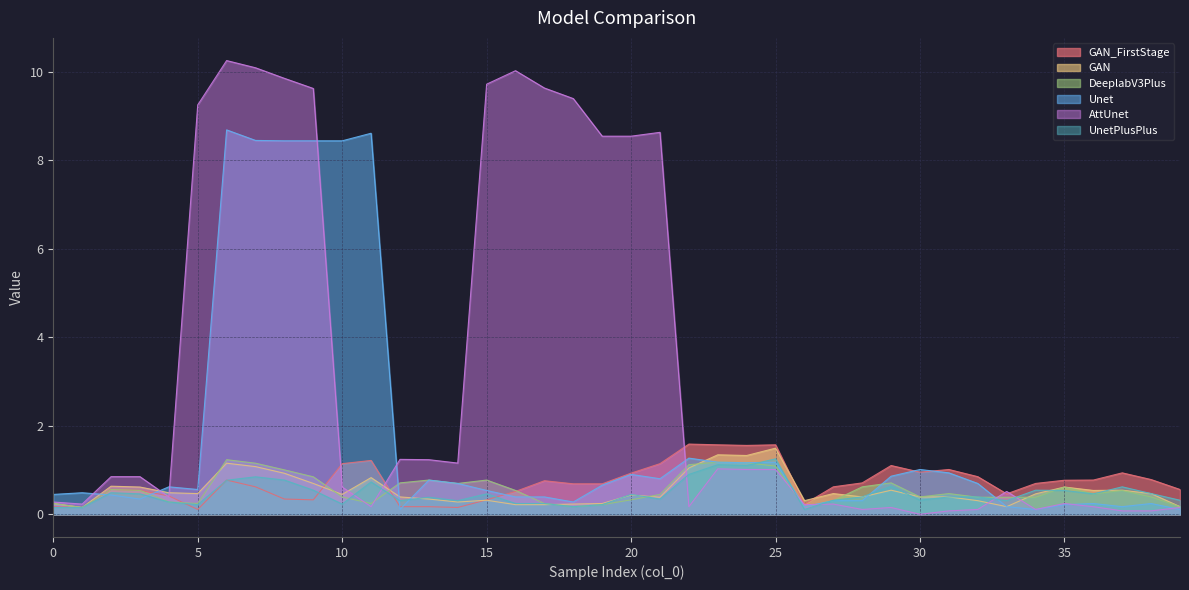

Reading left to right, list all the values displayed in this chart.

GAN_FirstStage: 0=0.2	1=0.2	2=0.6	3=0.5	4=0.4	5=0.1	6=0.8	7=0.6	8=0.3	9=0.3	10=1.1	11=1.2	12=0.2	13=0.2	14=0.2	15=0.3	16=0.5	17=0.8	18=0.7	19=0.7	20=0.9	21=1.1	22=1.6	23=1.6	24=1.6	25=1.6	26=0.2	27=0.6	28=0.7	29=1.1	30=1.0	31=1.0	32=0.9	33=0.5	34=0.7	35=0.8	36=0.8	37=0.9	38=0.8	39=0.6
GAN: 0=0.2	1=0.2	2=0.6	3=0.6	4=0.5	5=0.5	6=1.2	7=1.1	8=0.9	9=0.7	10=0.4	11=0.8	12=0.4	13=0.3	14=0.3	15=0.3	16=0.2	17=0.2	18=0.2	19=0.2	20=0.4	21=0.4	22=1.0	23=1.3	24=1.3	25=1.5	26=0.3	27=0.5	28=0.4	29=0.5	30=0.4	31=0.4	32=0.3	33=0.2	34=0.5	35=0.6	36=0.5	37=0.5	38=0.5	39=0.2
DeeplabV3Plus: 0=0.2	1=0.2	2=0.6	3=0.5	4=0.3	5=0.2	6=1.2	7=1.2	8=1.0	9=0.8	10=0.4	11=0.2	12=0.7	13=0.8	14=0.7	15=0.8	16=0.5	17=0.2	18=0.2	19=0.2	20=0.3	21=0.4	22=1.1	23=1.2	24=1.2	25=1.1	26=0.2	27=0.3	28=0.6	29=0.7	30=0.4	31=0.5	32=0.4	33=0.4	34=0.4	35=0.6	36=0.5	37=0.5	38=0.4	39=0.2
Unet: 0=0.4	1=0.5	2=0.4	3=0.3	4=0.6	5=0.6	6=8.7	7=8.5	8=8.4	9=8.4	10=8.4	11=8.6	12=0.1	13=0.8	14=0.7	15=0.5	16=0.4	17=0.4	18=0.3	19=0.7	20=0.9	21=0.8	22=1.3	23=1.2	24=1.2	25=1.2	26=0.2	27=0.3	28=0.3	29=0.9	30=1.0	31=0.9	32=0.7	33=0.2	34=0.1	35=0.2	36=0.2	37=0.2	38=0.2	39=0.1
AttUnet: 0=0.3	1=0.2	2=0.9	3=0.9	4=0.4	5=9.3	6=10.3	7=10.1	8=9.9	9=9.6	10=0.6	11=0.2	12=1.2	13=1.2	14=1.2	15=9.7	16=10.0	17=9.6	18=9.4	19=8.5	20=8.5	21=8.6	22=0.2	23=1.0	24=1.0	25=1.0	26=0.2	27=0.2	28=0.1	29=0.2	30=0.0	31=0.1	32=0.1	33=0.5	34=0.1	35=0.2	36=0.2	37=0.1	38=0.1	39=0.2
UnetPlusPlus: 0=0.2	1=0.2	2=0.5	3=0.5	4=0.3	5=0.2	6=0.8	7=0.8	8=0.8	9=0.5	10=0.2	11=0.7	12=0.3	13=0.4	14=0.3	15=0.5	16=0.2	17=0.2	18=0.2	19=0.2	20=0.4	21=0.3	22=0.9	23=1.1	24=1.1	25=1.3	26=0.1	27=0.3	28=0.4	29=0.6	30=0.3	31=0.4	32=0.4	33=0.3	34=0.5	35=0.5	36=0.5	37=0.6	38=0.5	39=0.3